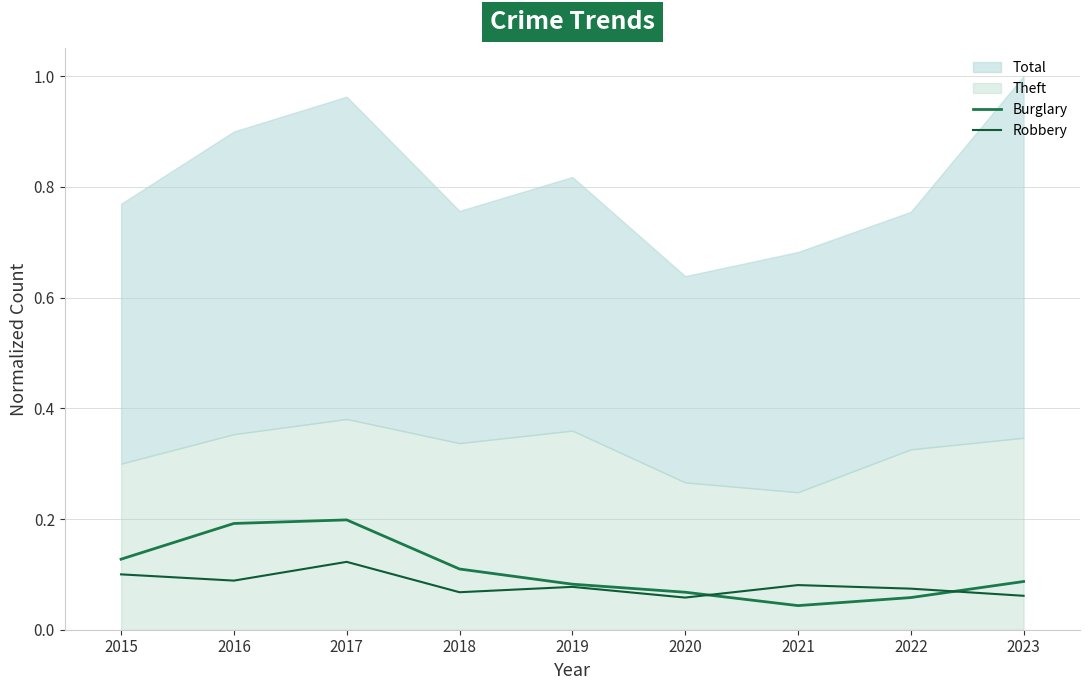

At which category does Robbery reach its first local peak?

2017